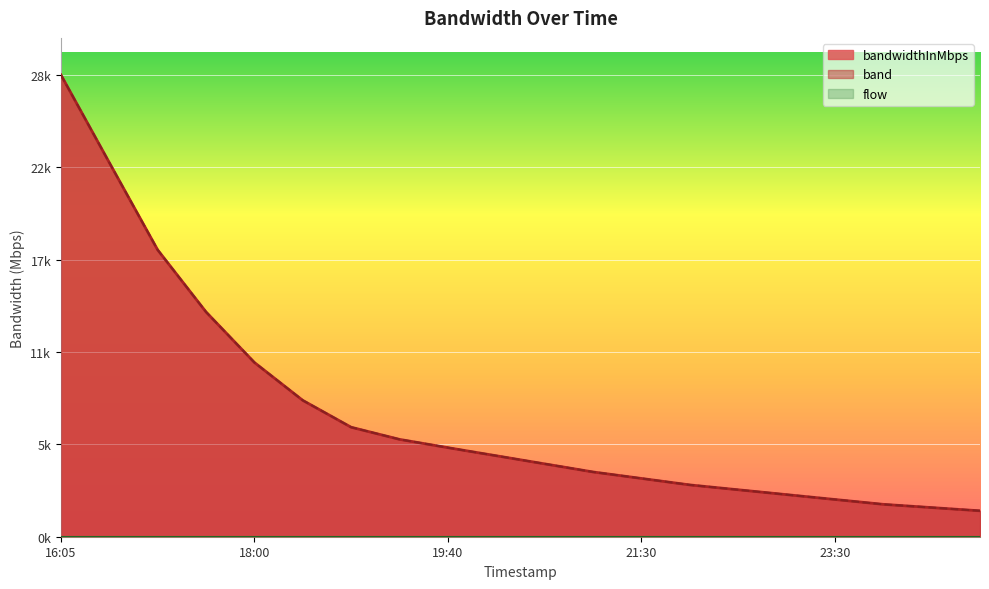

Which series has the widest spread of values?

bandwidthInMbps